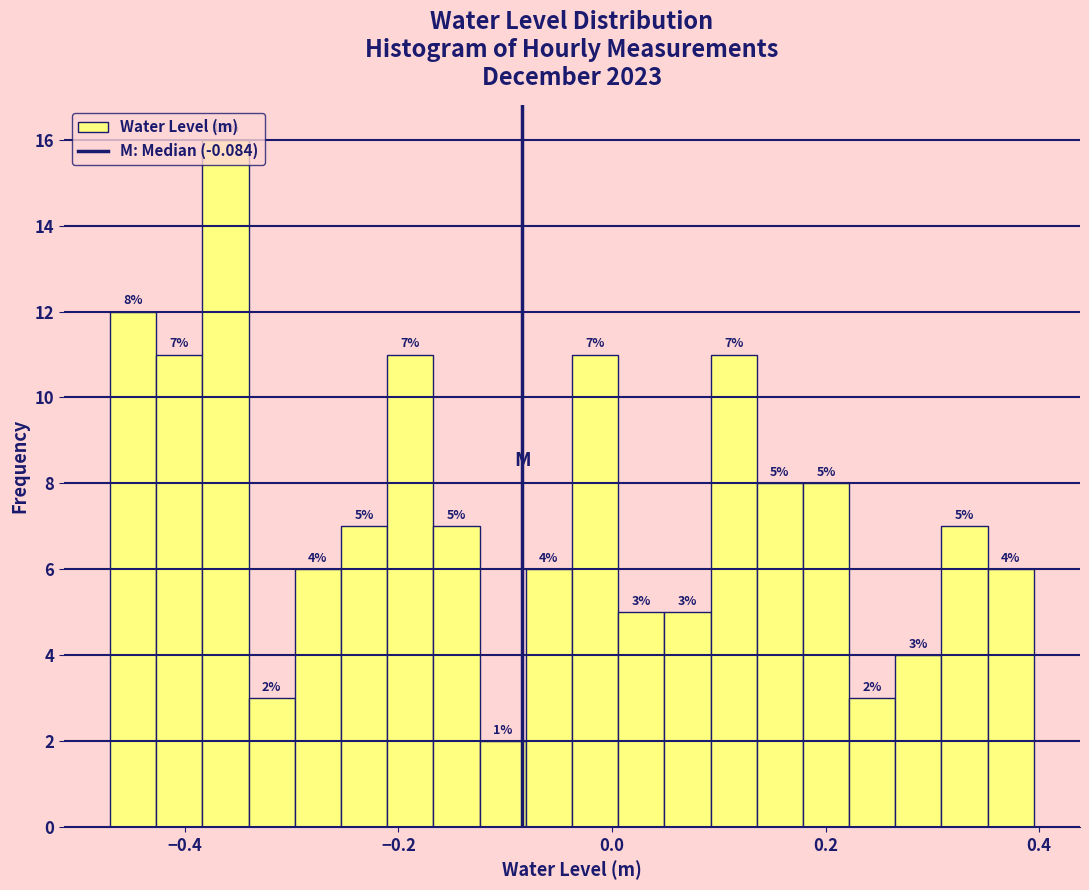

Read against the x-axis, roughly where is the centre of the tallest bar?

-0.36